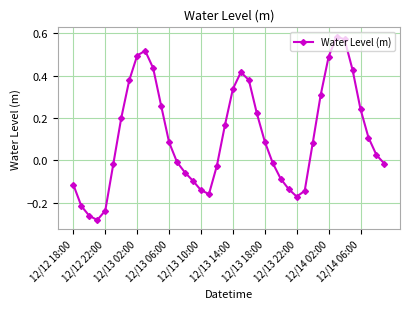

True or false: there are more than 2 points higher than both neighbors.

True